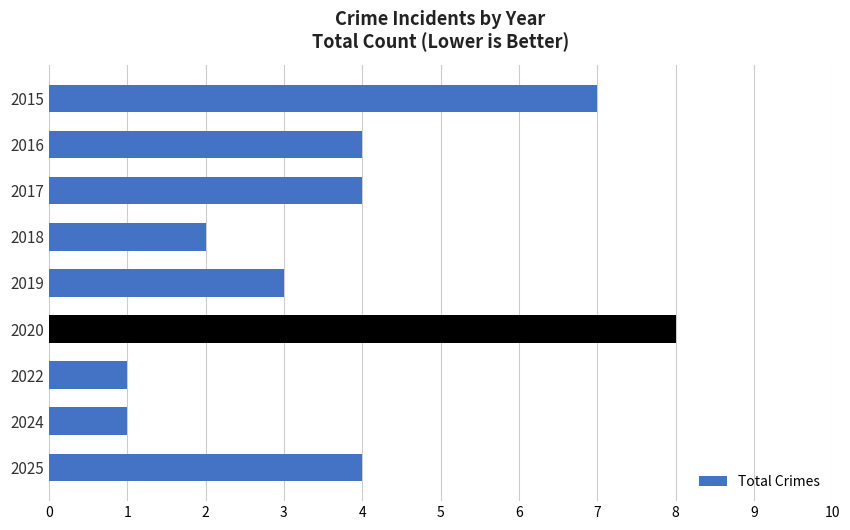

What is the difference between the maximum and second lowest values?

7